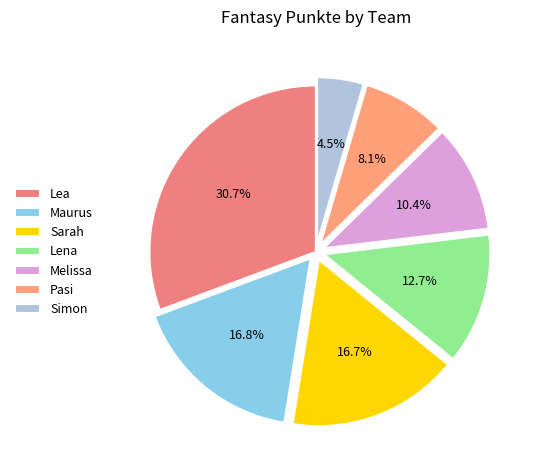

To the nearest percent, what percentage of the pie is Melissa?

10%